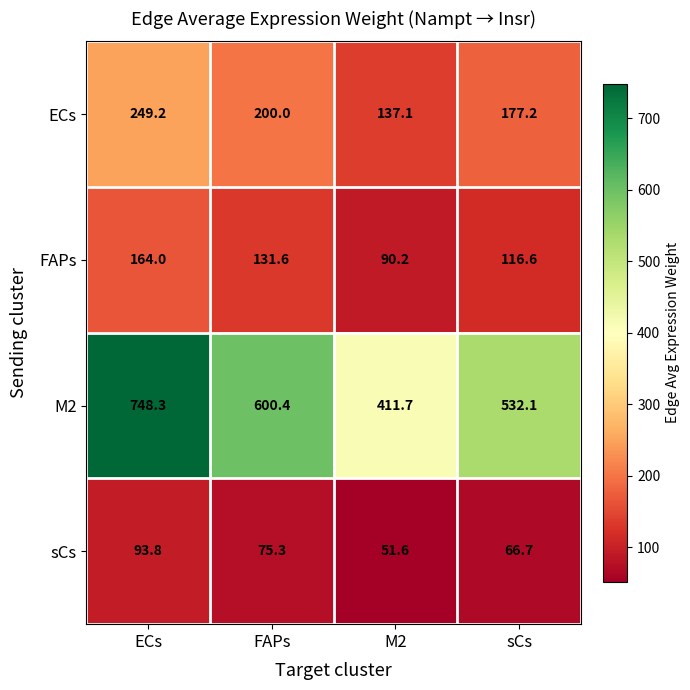

Which series has the largest range (max minus min)?

M2